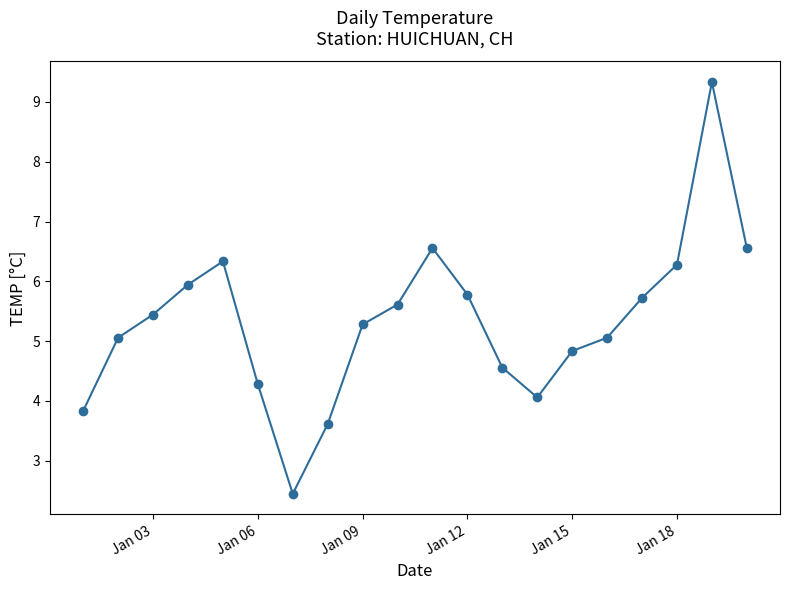

How many distinct data groups are displayed?

1